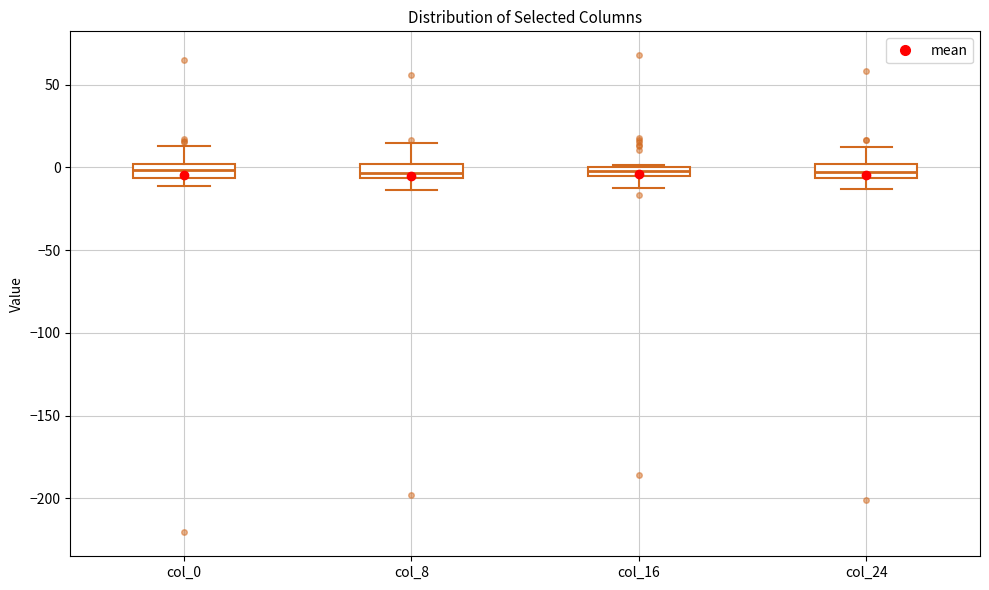

Where is the upper edge of the box for col_24 on the y-axis? The values are not printed on the chart, so give them approximately, as read against the axis.

0